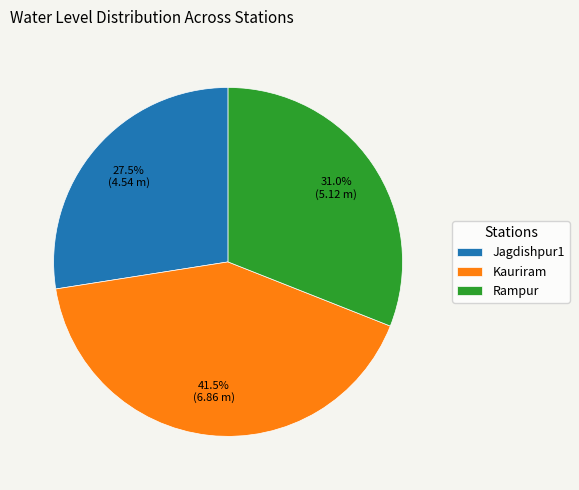

What is the ratio of the value at Rampur to the value at Jagdishpur1?

1.1